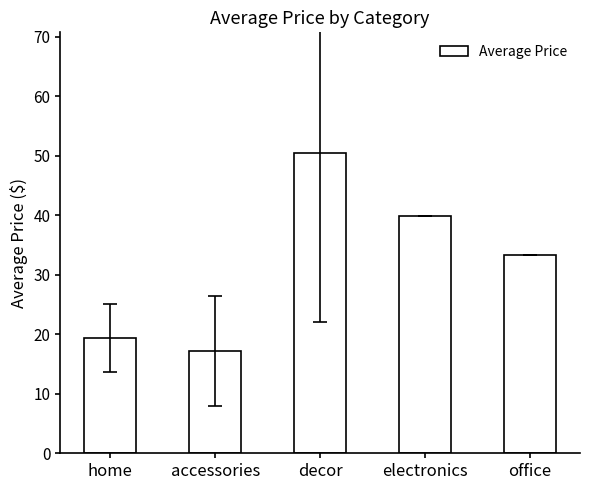

Reading right to left, extract all data points from this chart.

33.3	39.9	50.5	17.2	19.4